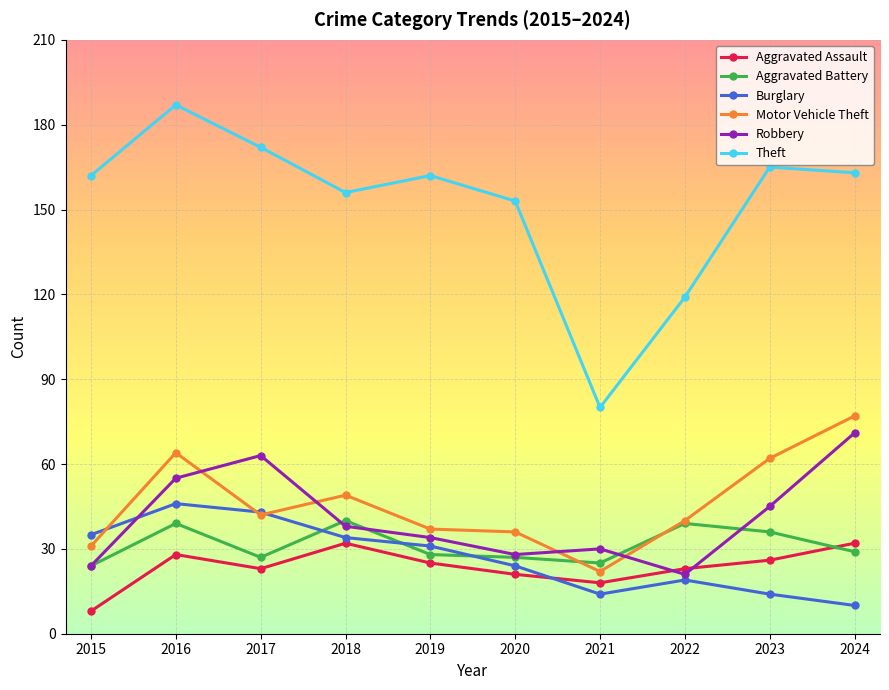

What is the average value of the Aggravated Battery series?

31